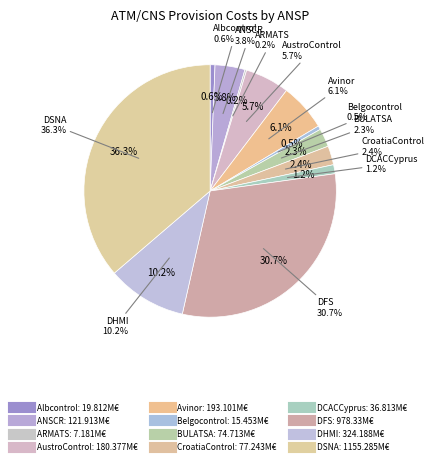

To the nearest percent, what percentage of the pie is AustroControl?

6%